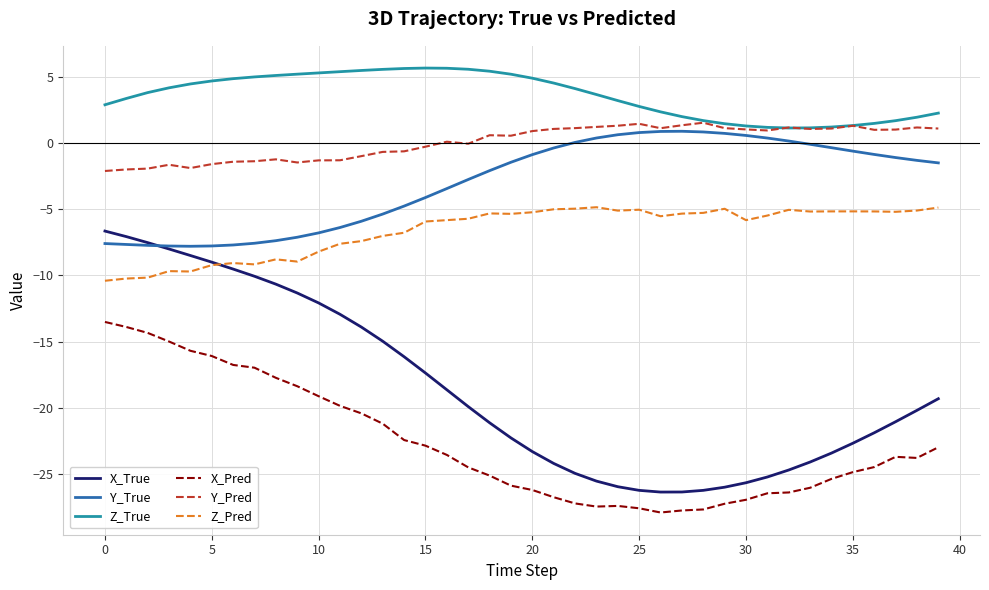

What is the highest value of the X_Pred series?

-13.5